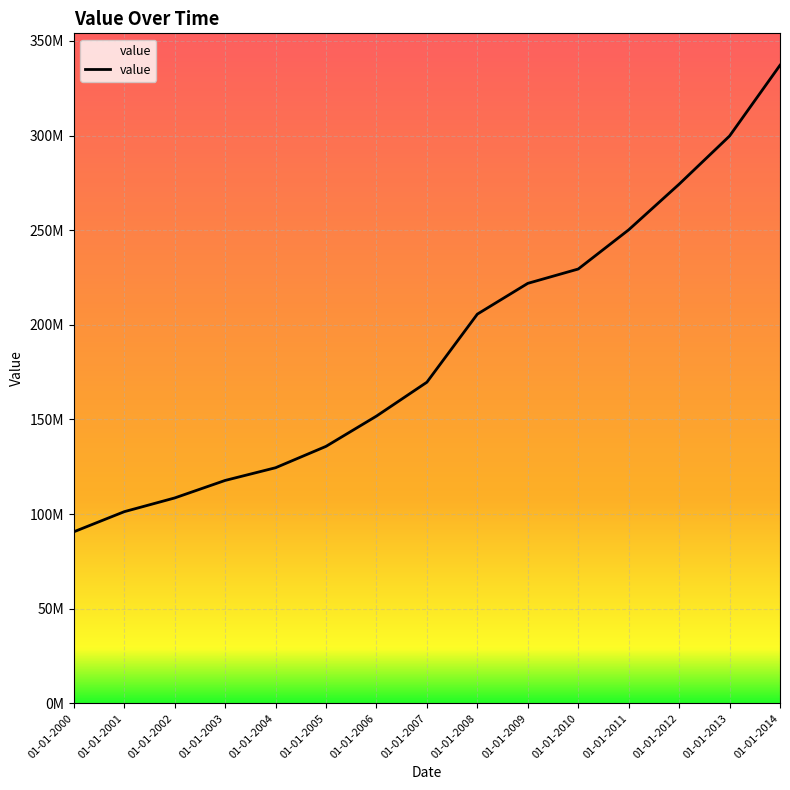

Does the chart display data point markers on the line(s)?

No